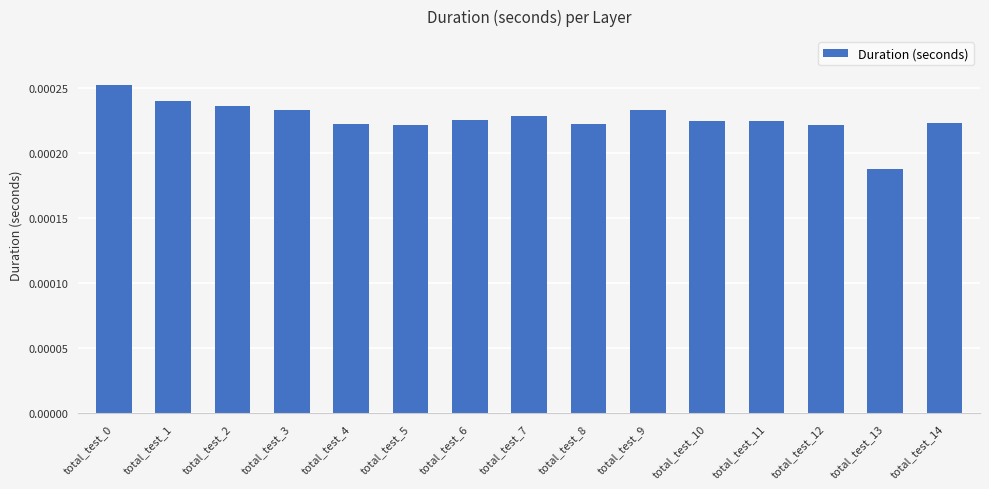

Which label corresponds to the smallest value in the chart?

total_test_13